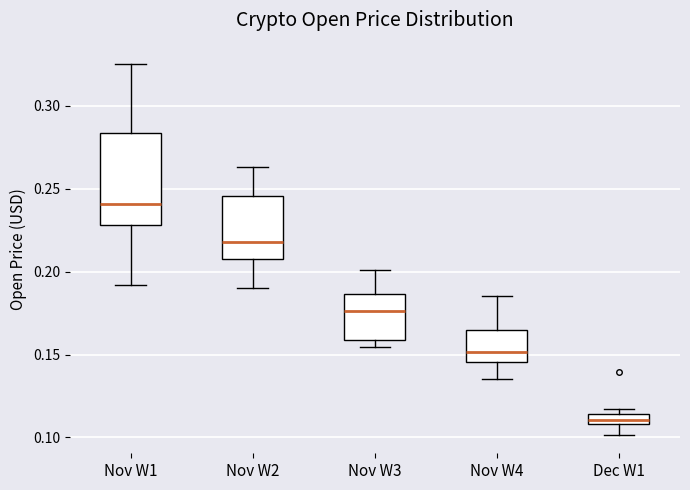

Which box has the lowest median line?

Dec W1